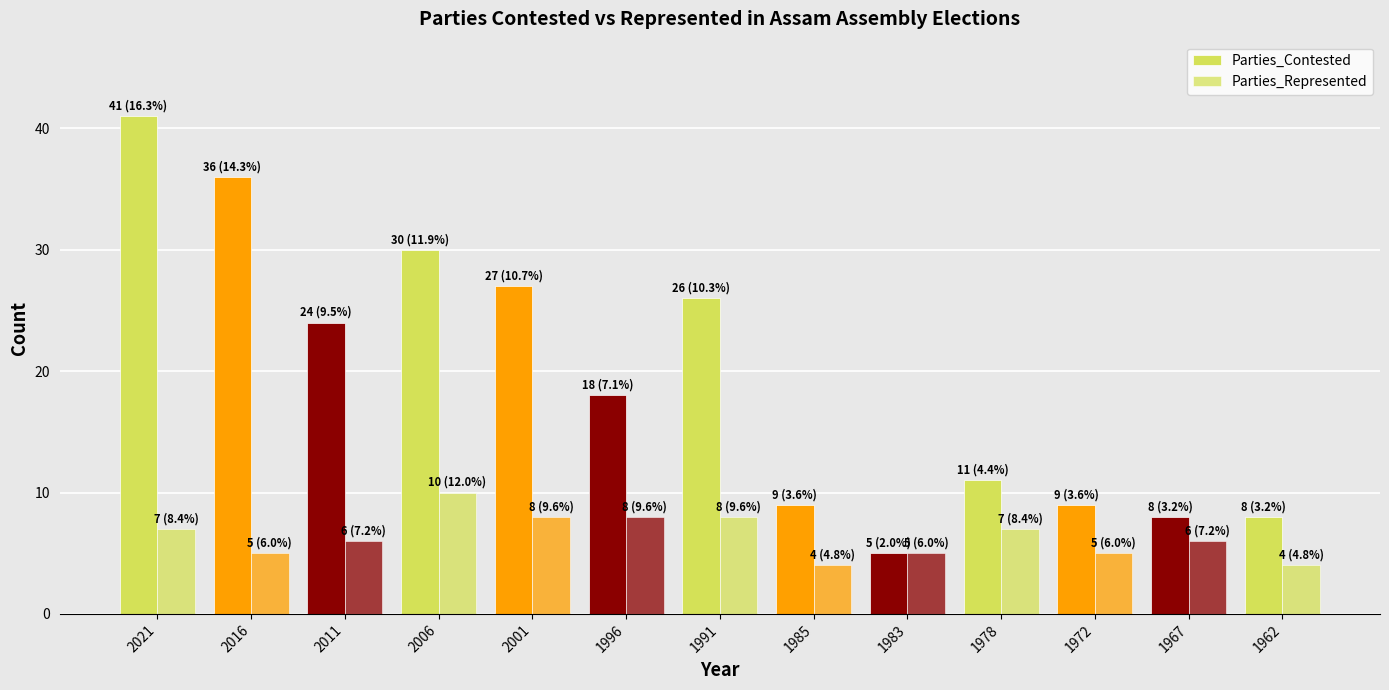

At which category is the sum across all series the highest?

2021